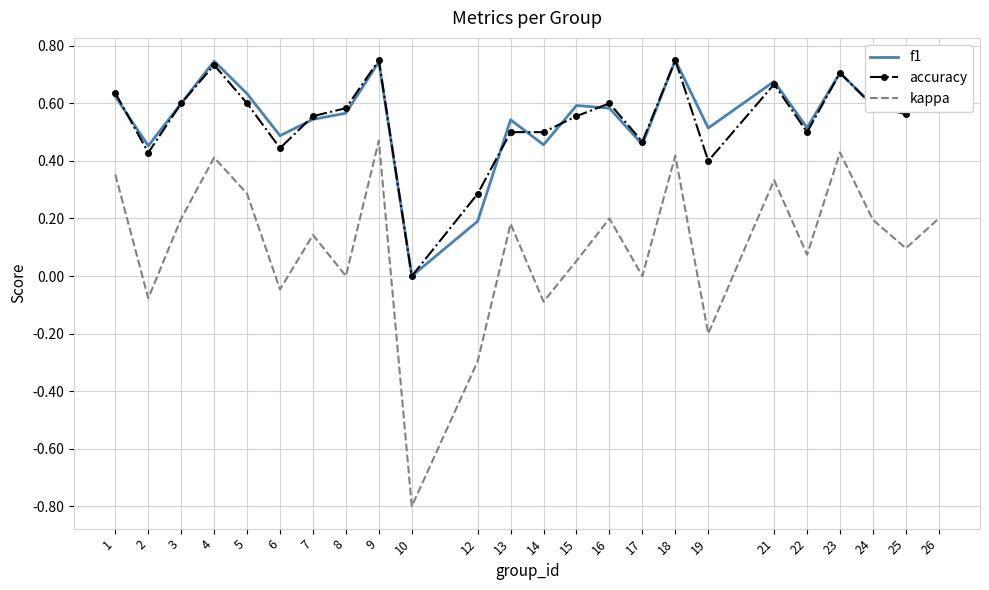

How many values in f1 are above zero?

23